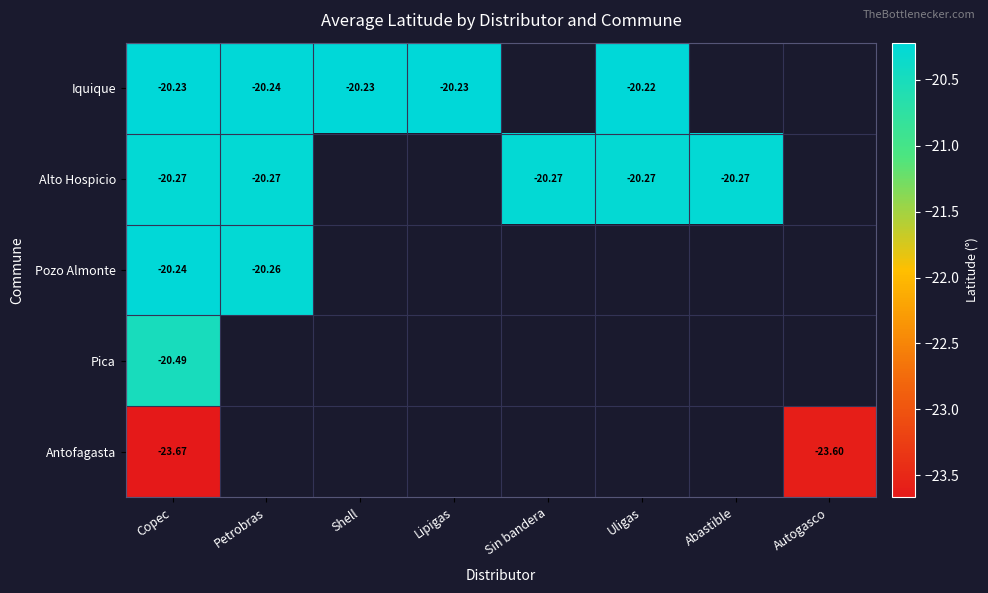

List the labels in order of Iquique value, smallest first.

Petrobras, Copec, Shell, Lipigas, Sin bandera, Uligas, Abastible, Autogasco